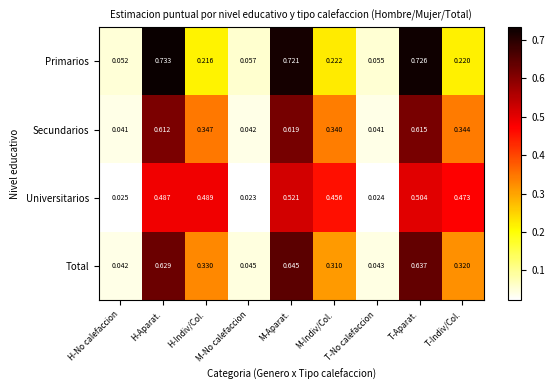

Count the number of data series in this chart.

4